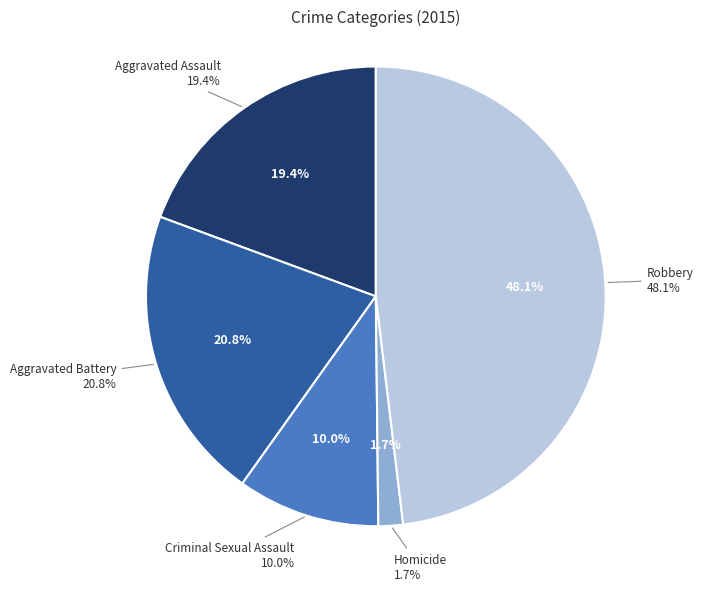

Count the number of slices in the pie.

5